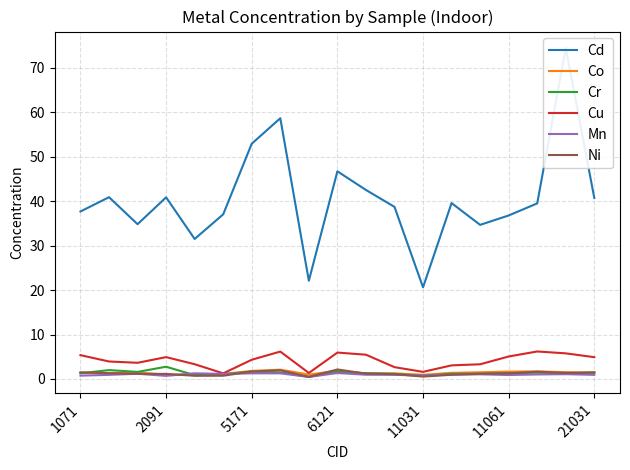

Is this an area chart (filled region under the line)?

No